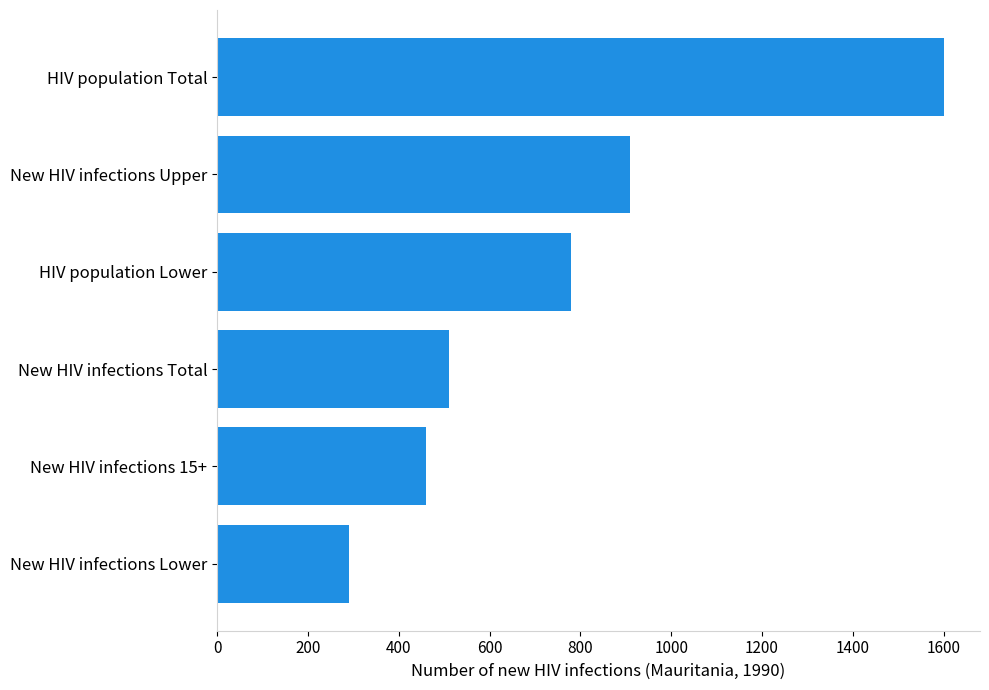

What is the approximate value at New HIV infections Total?

510